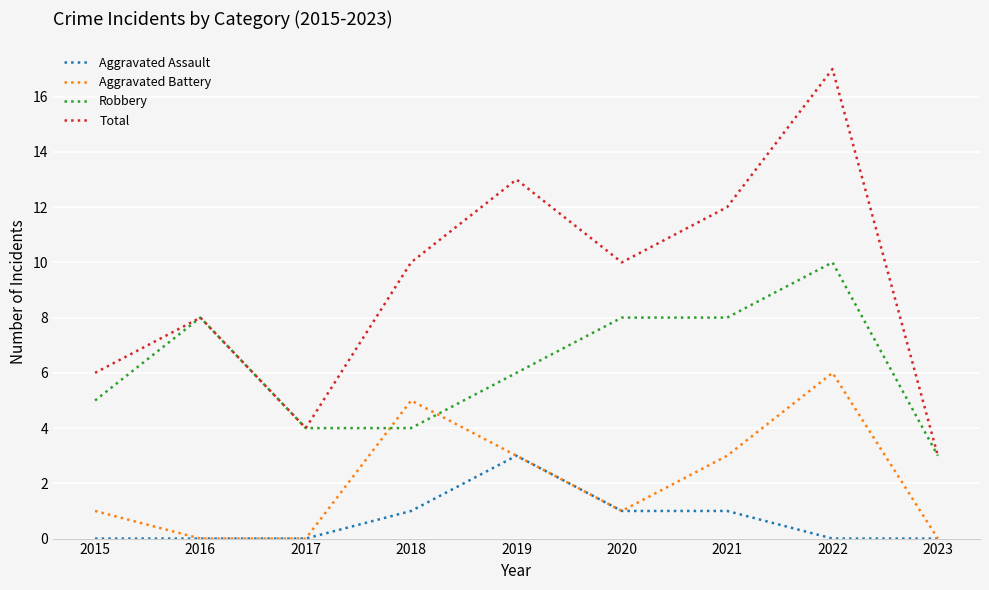

Which series has the largest range (max minus min)?

Total